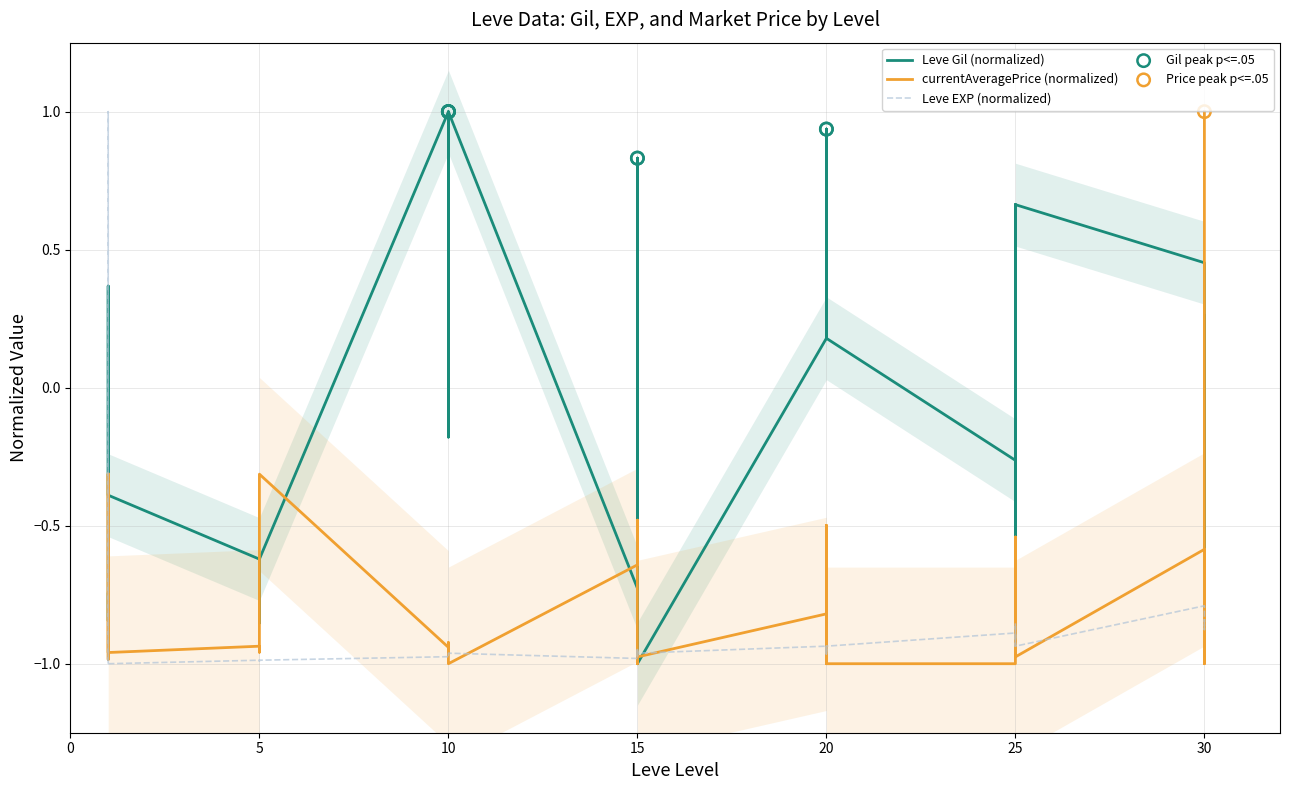

At how many categories does at least one series exceed 0?

23